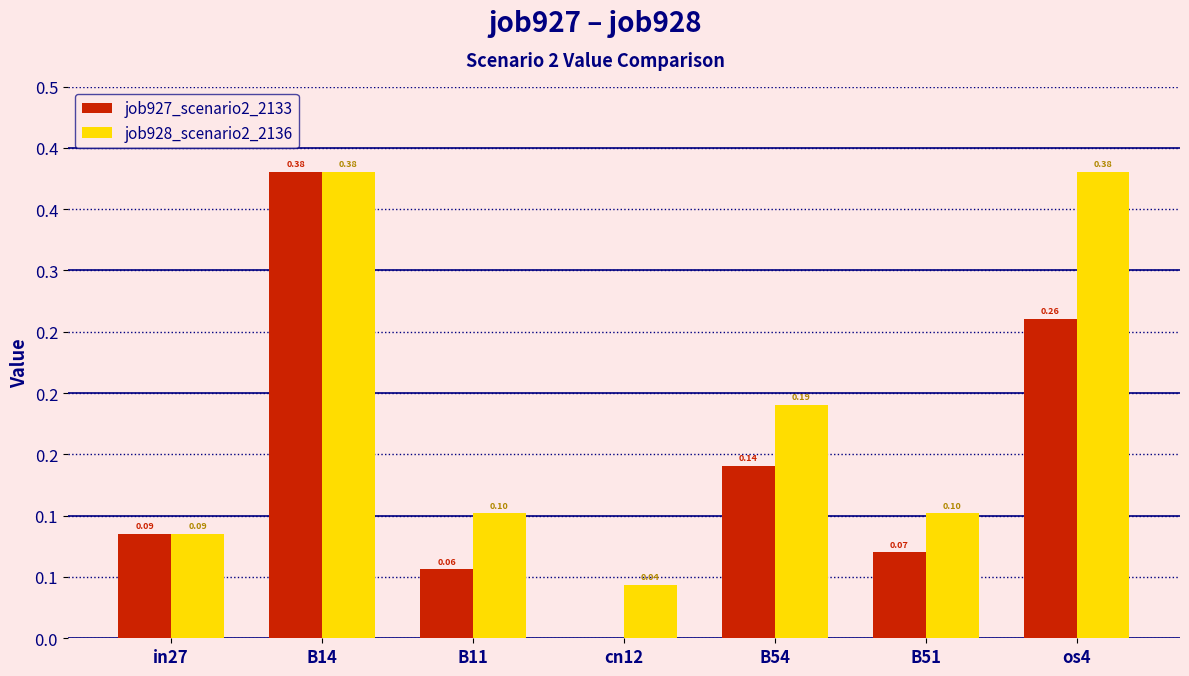

What is the label of the 4th bar from the right?

cn12